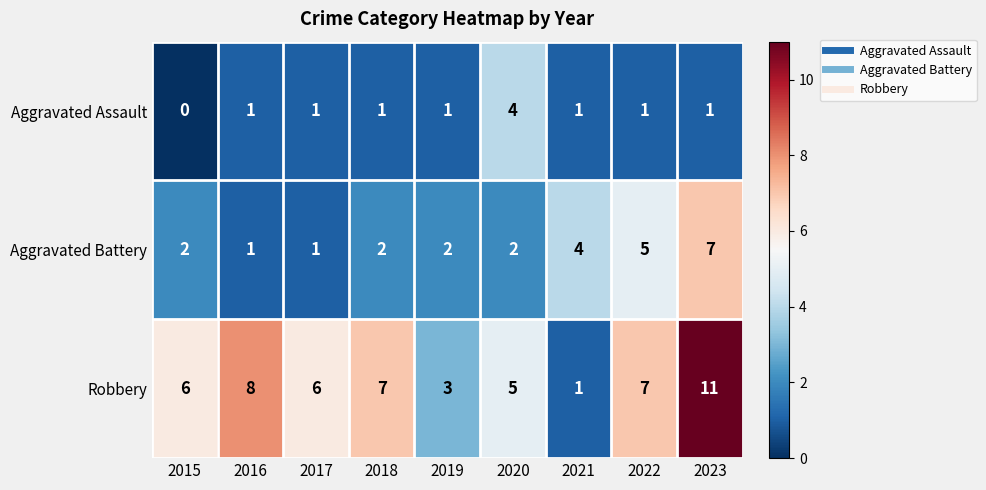

The value of Aggravated Battery at 2015 is 2. True or false?

True